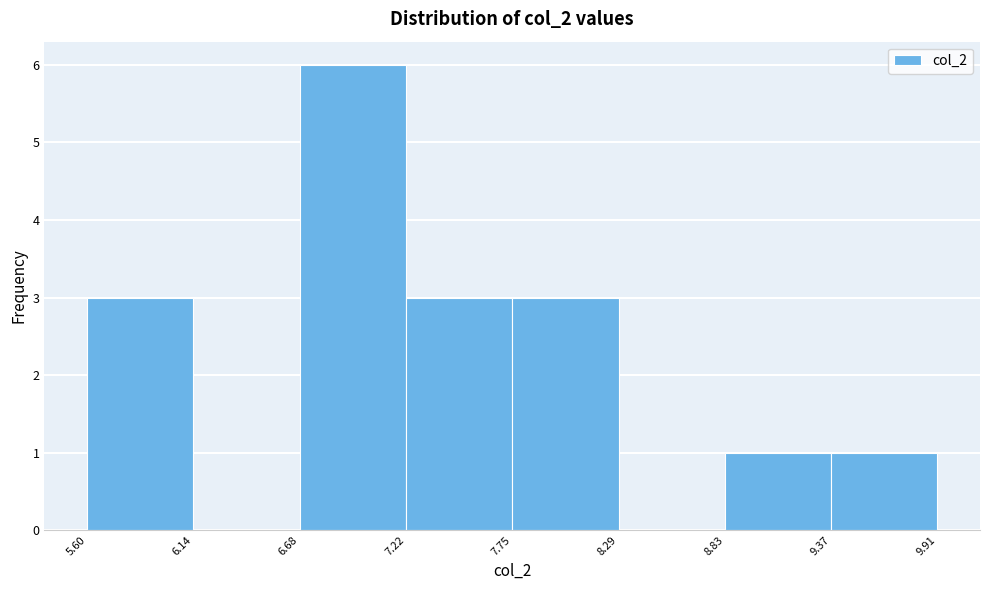

What is the height of the bar covering 6.68 to 7.22 on the x-axis? The values are not printed on the chart, so give them approximately, as read against the axis.

6